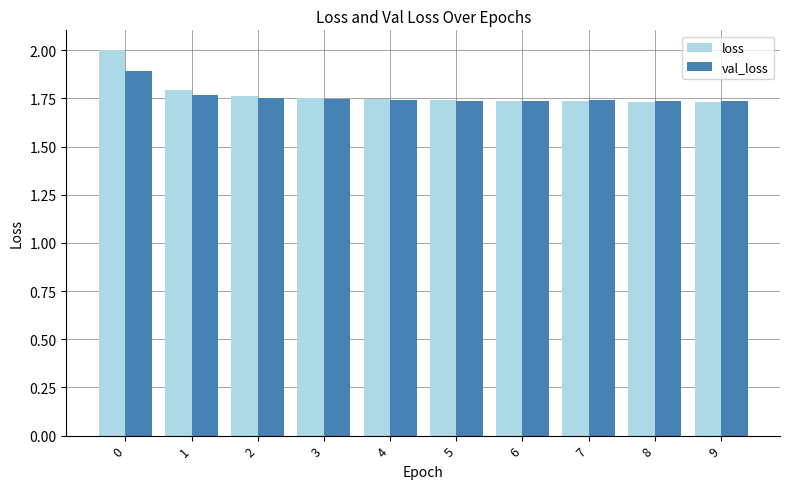

Rank the series by their maximum value, from lowest to highest.

val_loss, loss